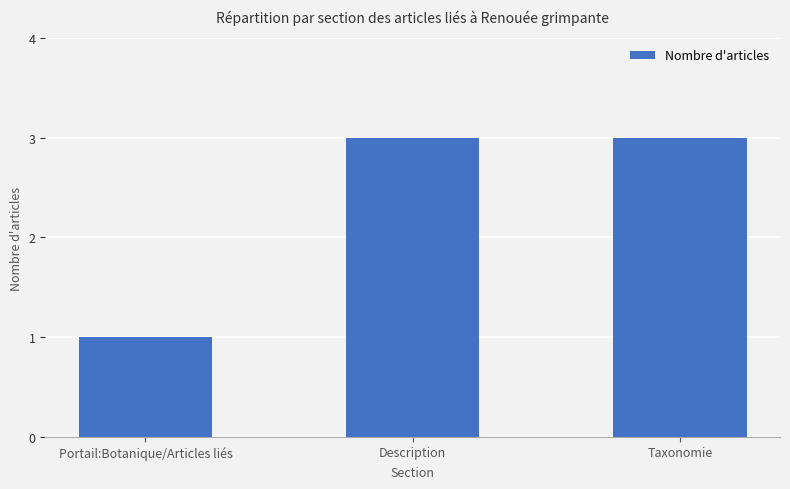

What is the average value?

2